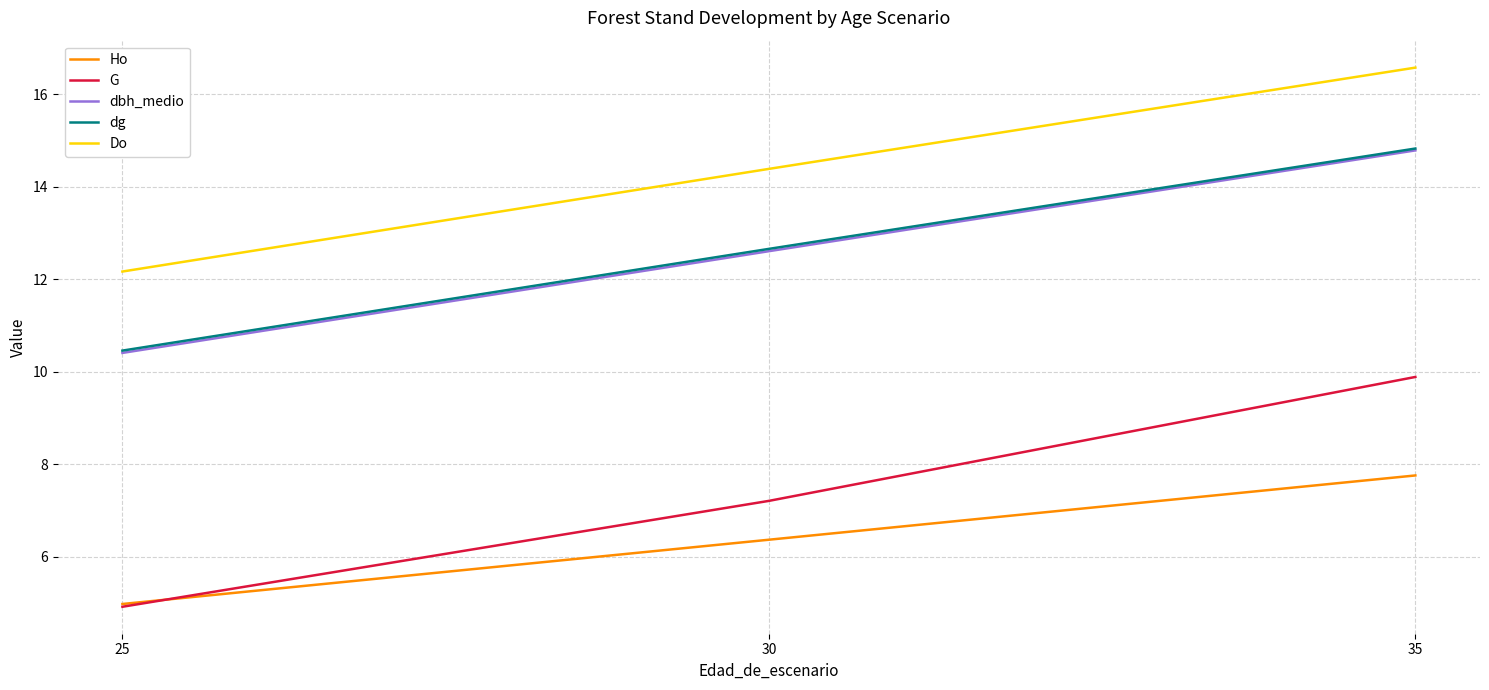

Reading right to left, transcribe all the data shown in this chart.

Ho: 7.8	6.4	5.0
G: 9.9	7.2	4.9
dbh_medio: 14.8	12.6	10.4
dg: 14.8	12.7	10.5
Do: 16.6	14.4	12.2